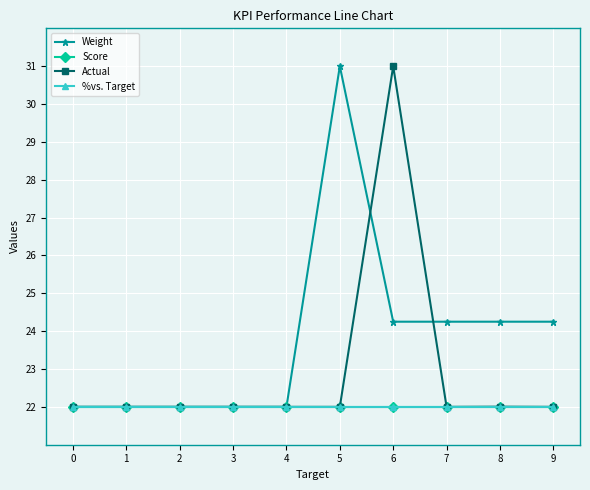

Does the chart have visible grid lines?

Yes